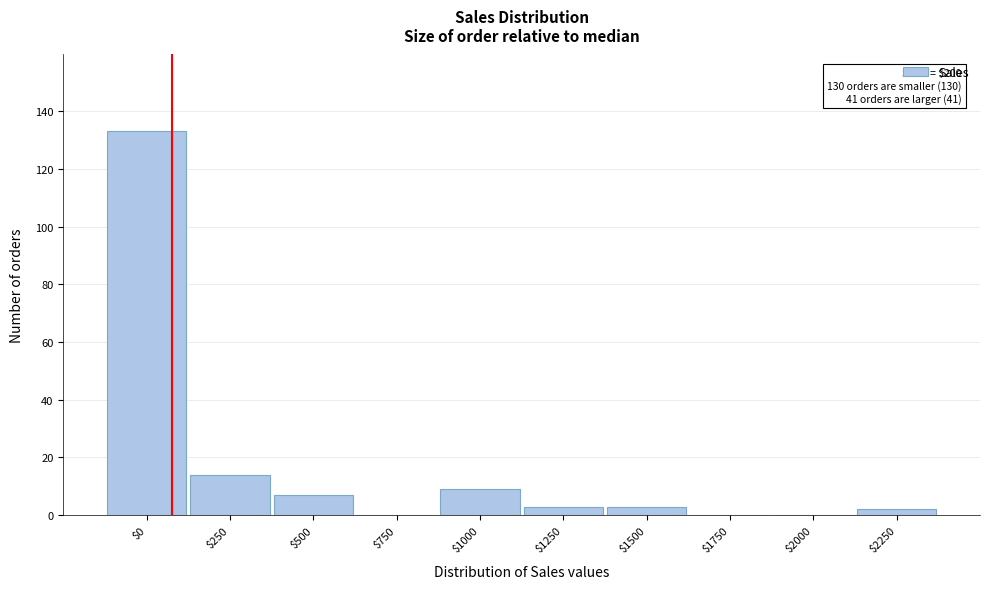

Where is the data nearest to the value 66?

$250